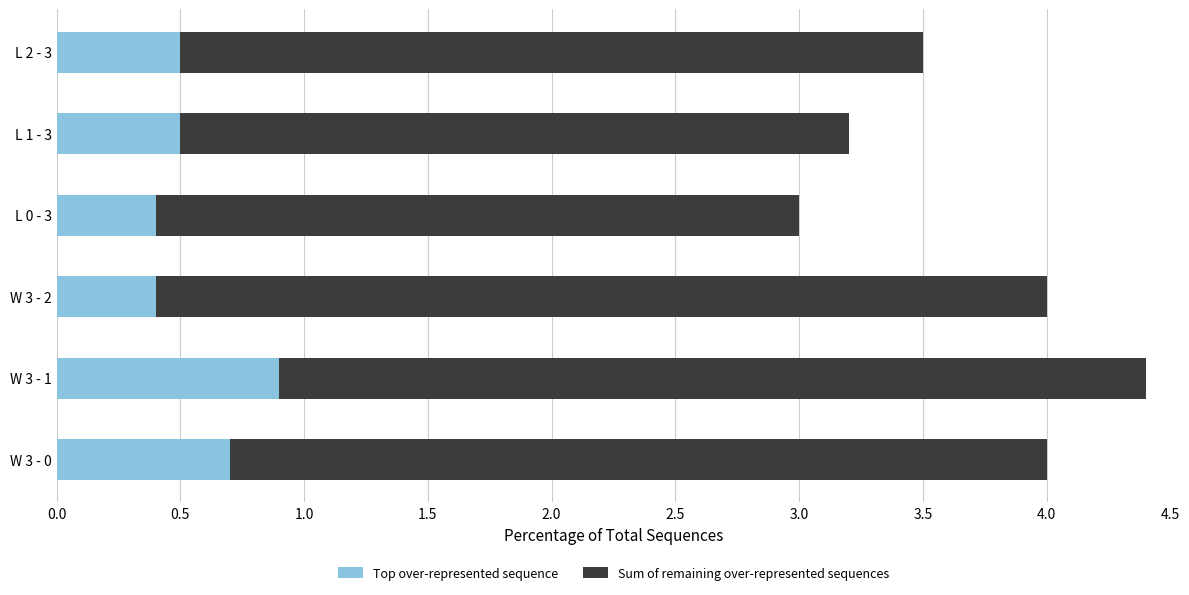

Which category has the highest value in the Top over-represented sequence series?

W 3 - 1